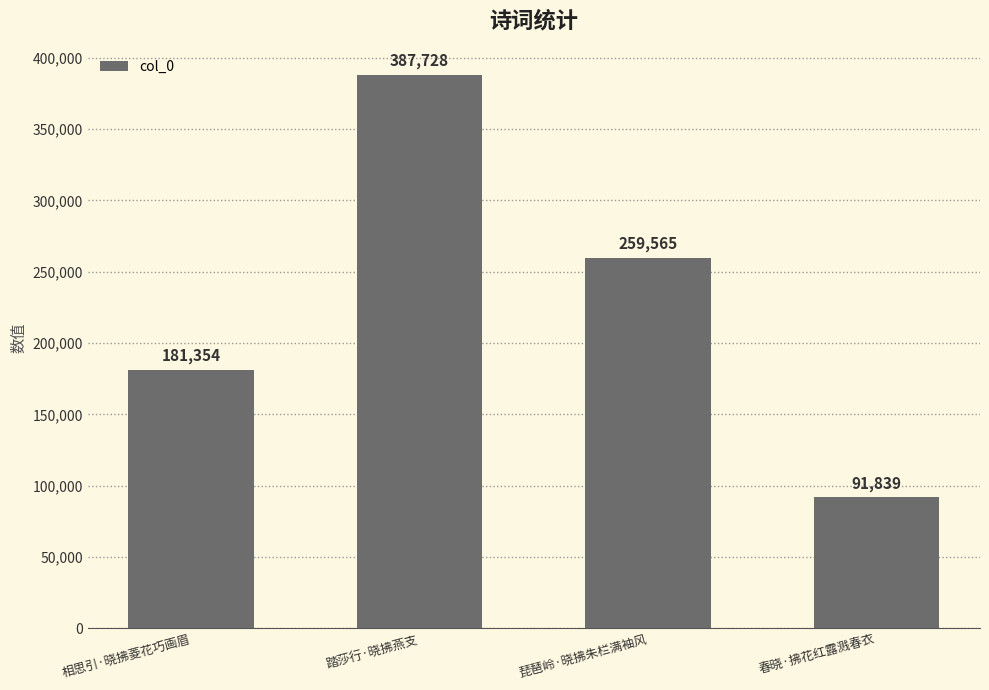

What is the label of the 4th bar from the left?

春晓·拂花红露溅春衣